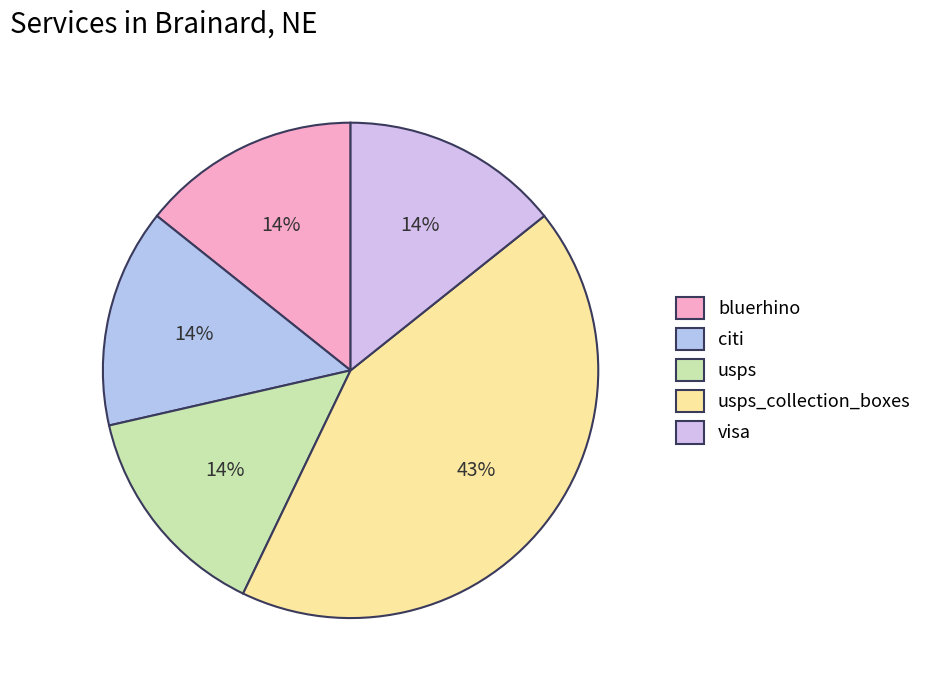

How many slices are in this pie chart?

5